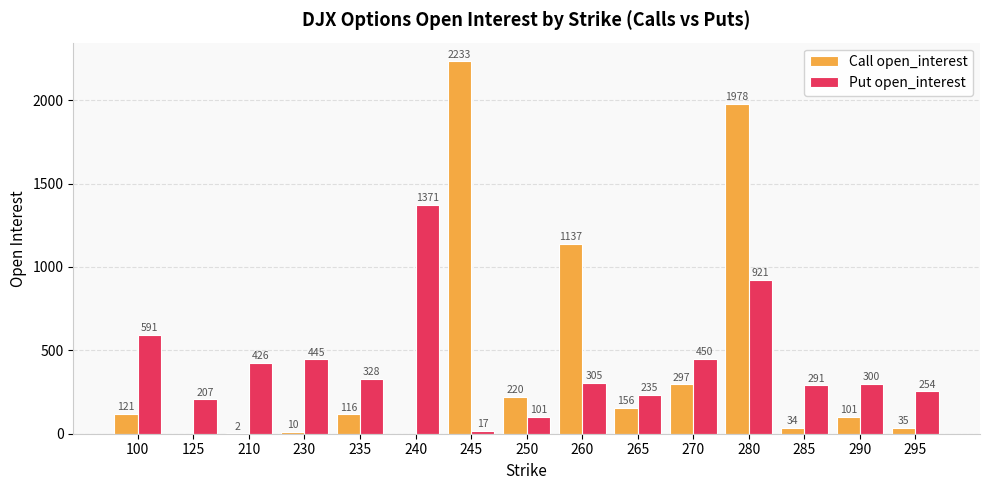

Which category has the highest value in the Put open_interest series?

240